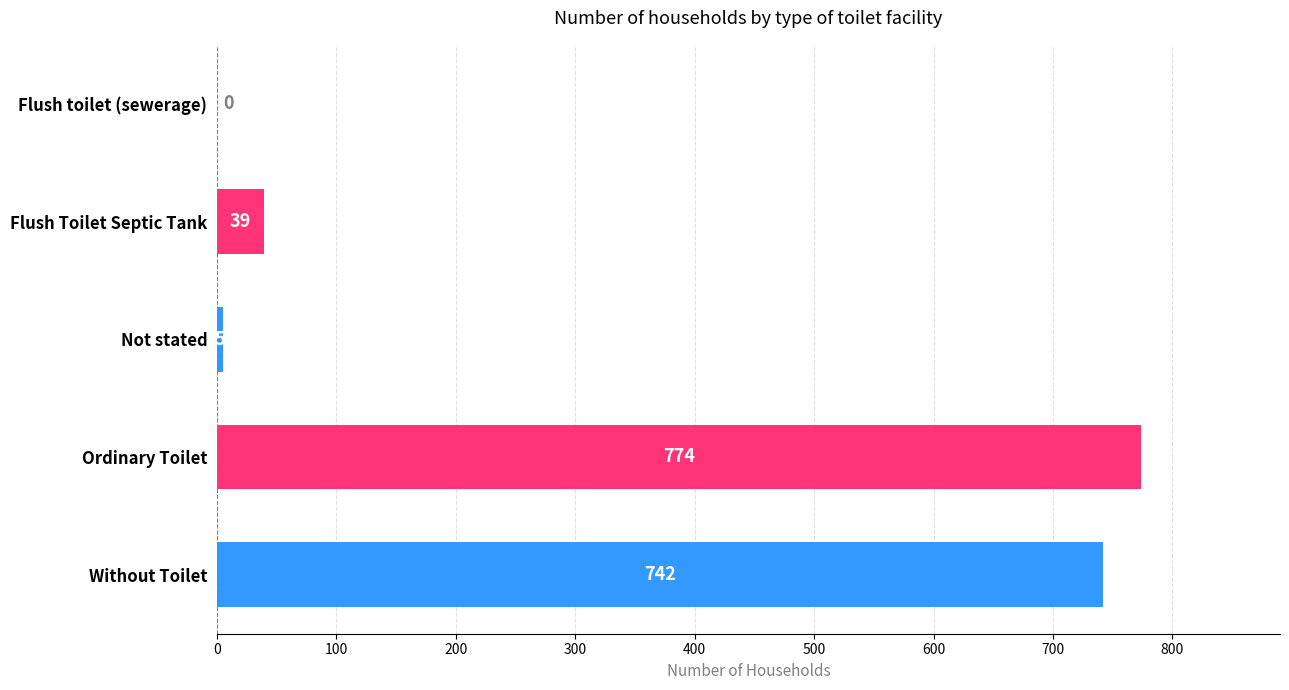

What is the sum of all values?

1560